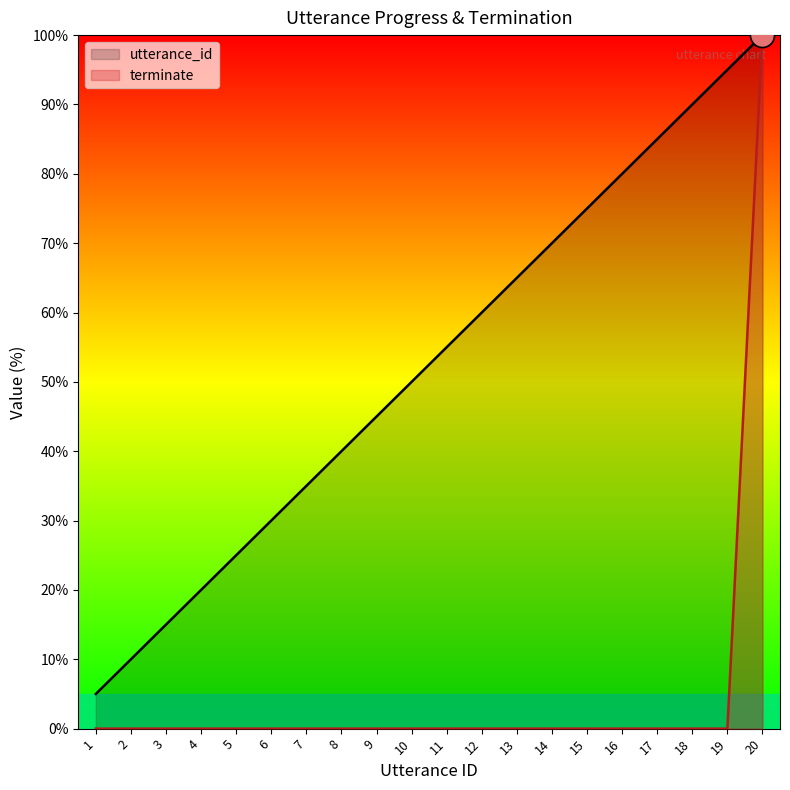

Which series has the largest total across all categories?

utterance_id